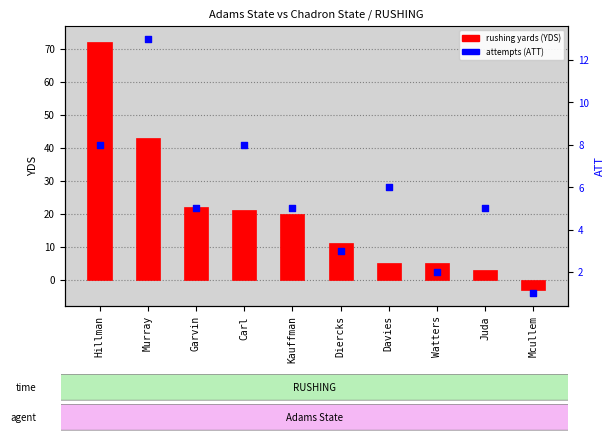

What is the ratio of the value at Kauffman to the value at Hillman?

0.6